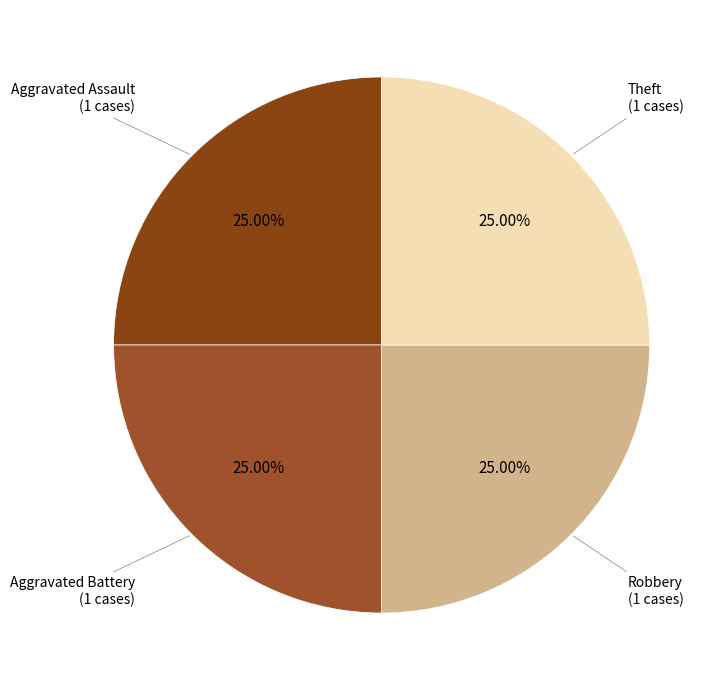

How many segments does this pie chart have?

4